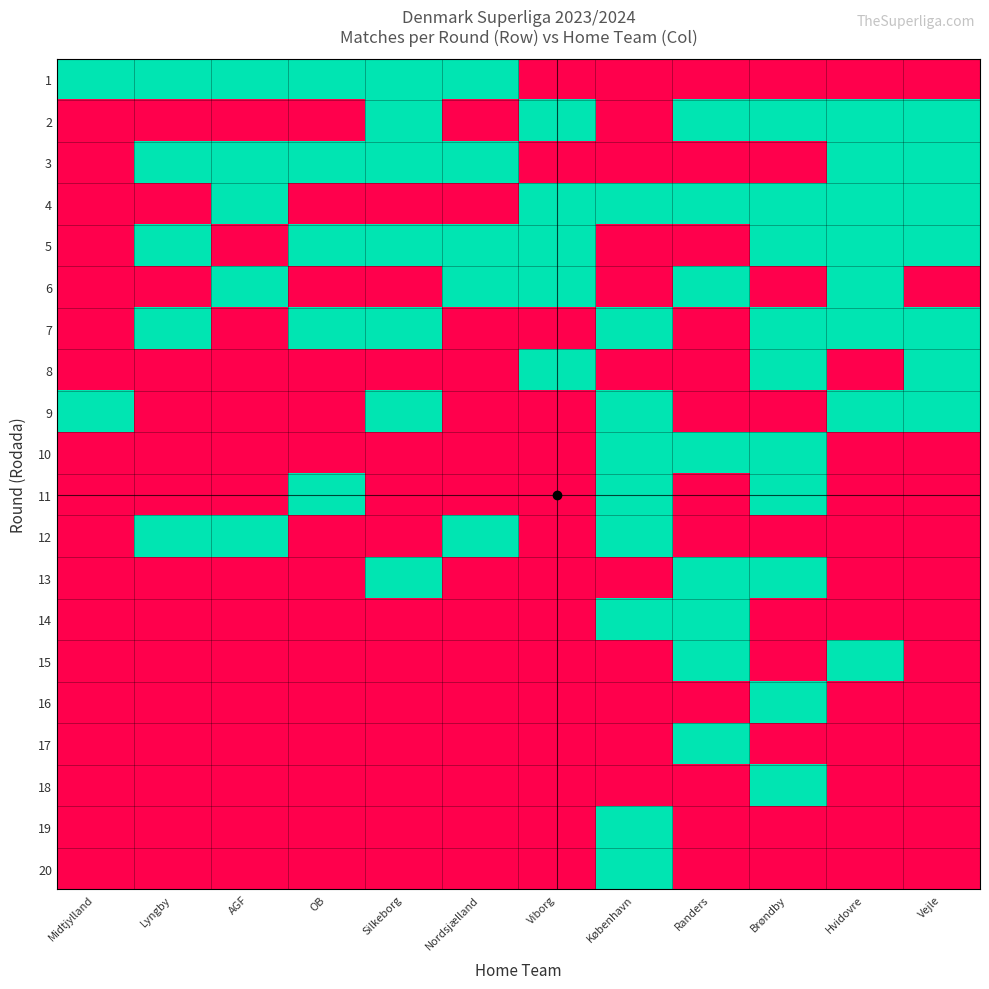

At which category does the chart reach its minimum across all series?

Viborg